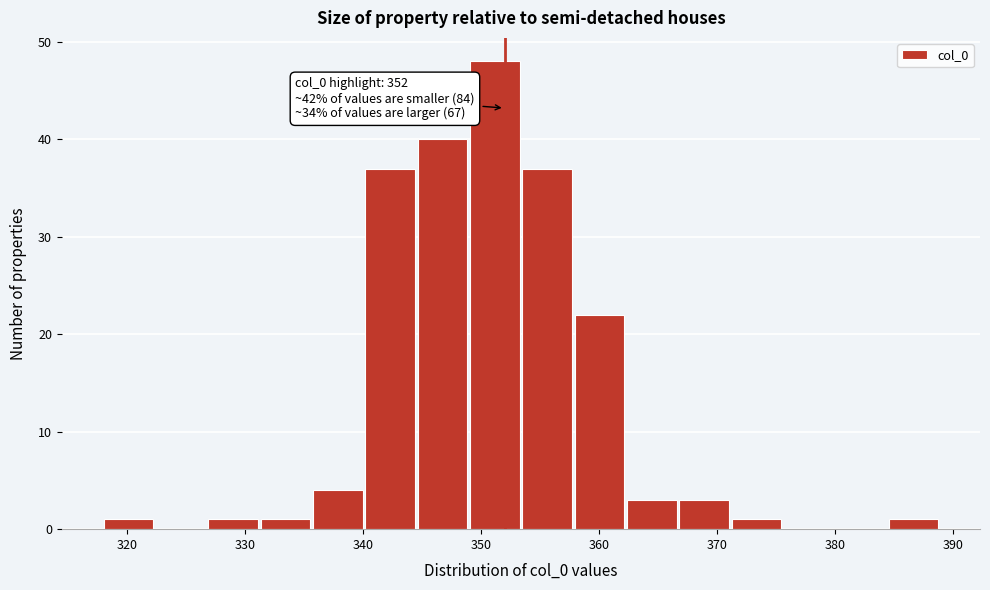

Which range on the x-axis has the tallest bar?

349 to 354